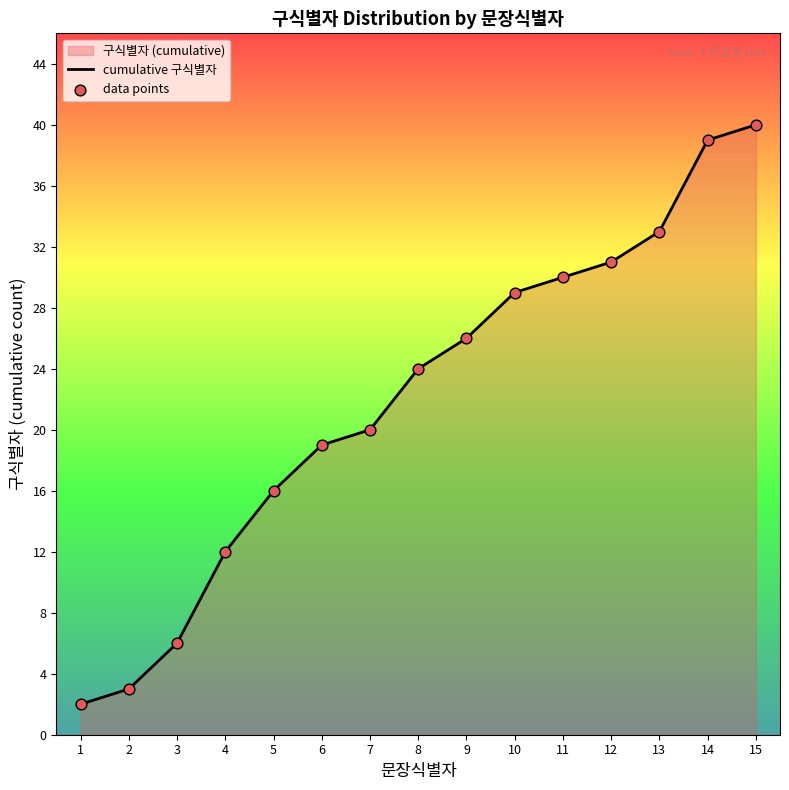

Is the value of cumulative 구식별자 at 8 greater than the value of data points at 7?

Yes